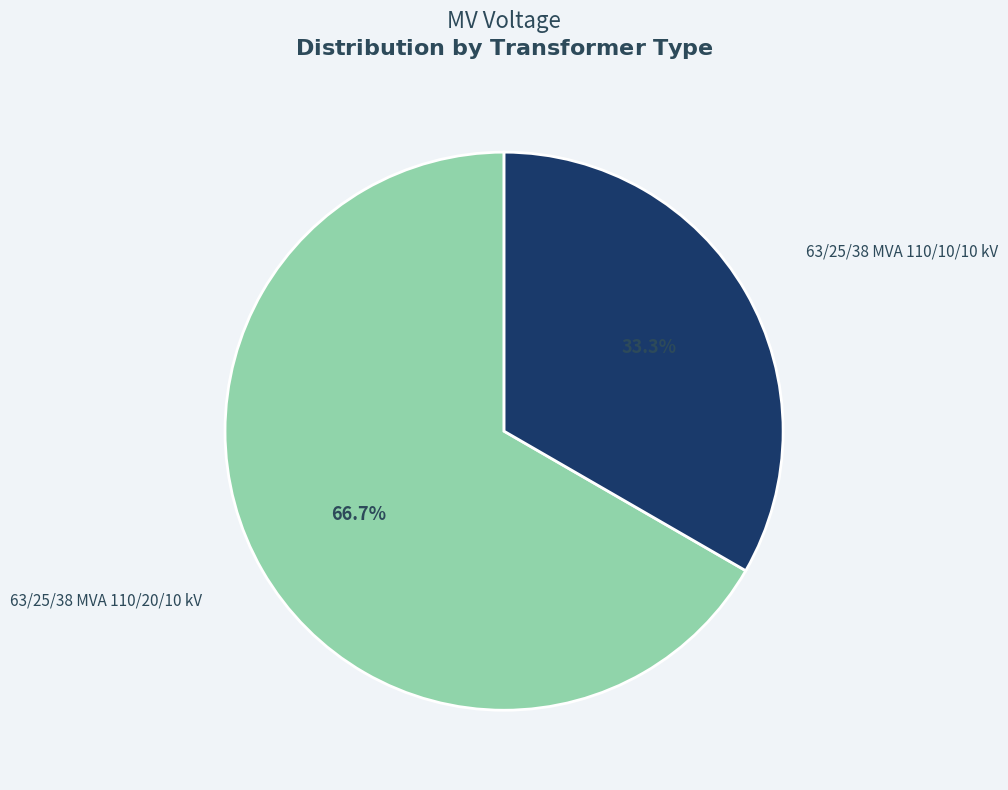

Does any single category account for the majority?

Yes